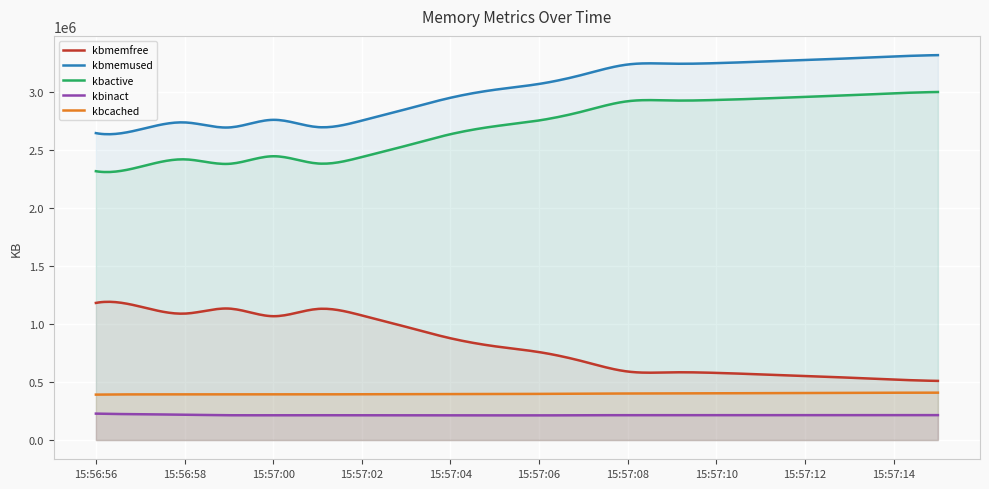

Does the chart display data point markers on the line(s)?

No